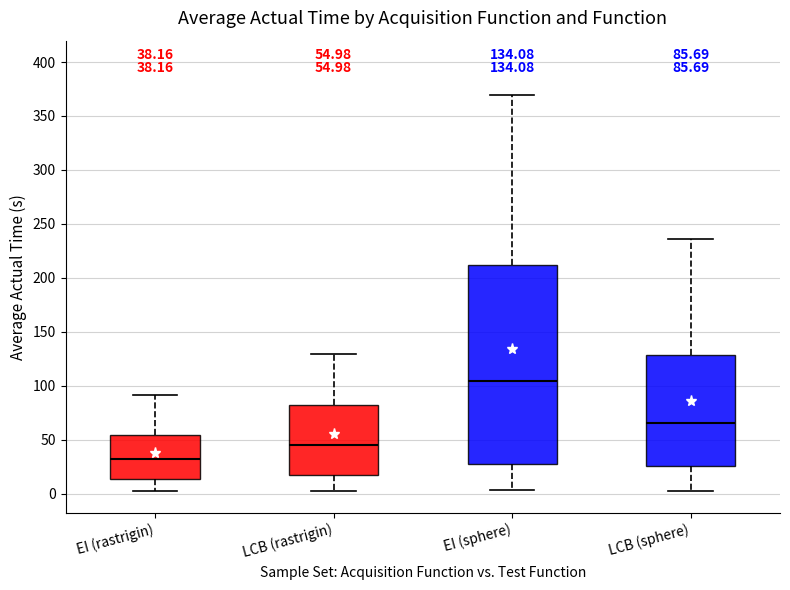

Which box's median line is the lowest?

EI (rastrigin)